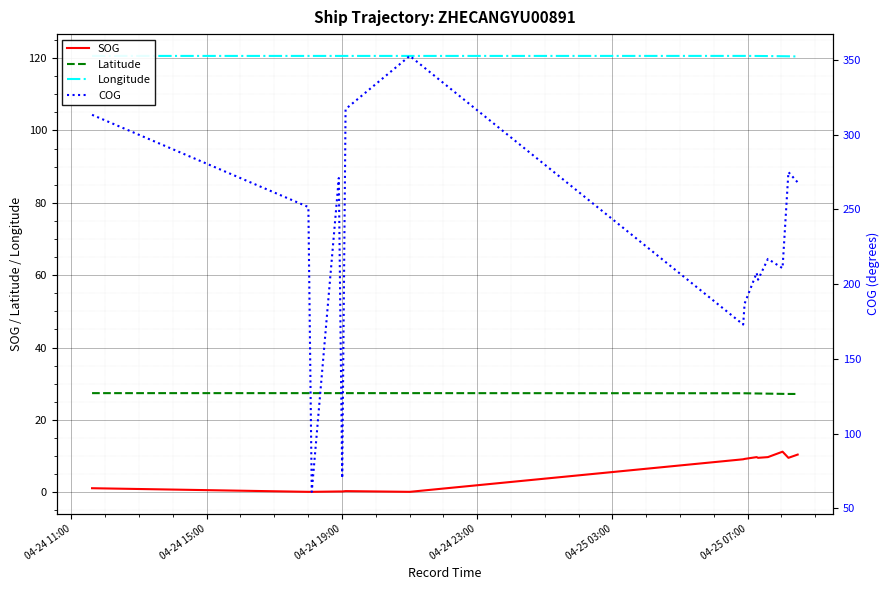

Reading left to right, transcribe all the data shown in this chart.

SOG: 1.1	1.1	1.1	0.1	0.1	0.1	0.1	0.1	0.2	0.2	0.2	0.3	0.3	0.3	0.1	0.1	0.1	9.1	9.2	9.2	9.2	9.7	9.5	9.5	9.5	9.7	9.7	9.7	11.2	11.2	11.2	9.5	9.5	9.5	10.4	10.4	10.4
Latitude: 27.4	27.4	27.4	27.4	27.4	27.4	27.4	27.4	27.4	27.4	27.4	27.4	27.4	27.4	27.4	27.4	27.4	27.4	27.3	27.3	27.3	27.3	27.3	27.3	27.3	27.2	27.2	27.2	27.2	27.2	27.2	27.2	27.2	27.2	27.2	27.2	27.2
Longitude: 120.6	120.6	120.6	120.6	120.6	120.6	120.6	120.6	120.6	120.6	120.6	120.6	120.6	120.6	120.6	120.6	120.6	120.6	120.6	120.6	120.6	120.6	120.6	120.6	120.6	120.6	120.6	120.6	120.5	120.5	120.5	120.5	120.5	120.5	120.5	120.5	120.5
COG: 313.3	313.3	313.3	251.6	251.6	61.1	61.1	61.1	271.0	70.2	70.2	317.1	317.1	317.1	352.7	352.7	352.7	173.0	187.0	187.0	187.0	207.6	203.0	203.0	203.0	216.9	216.9	216.9	210.7	210.7	210.7	275.0	275.0	275.0	268.1	268.1	268.1